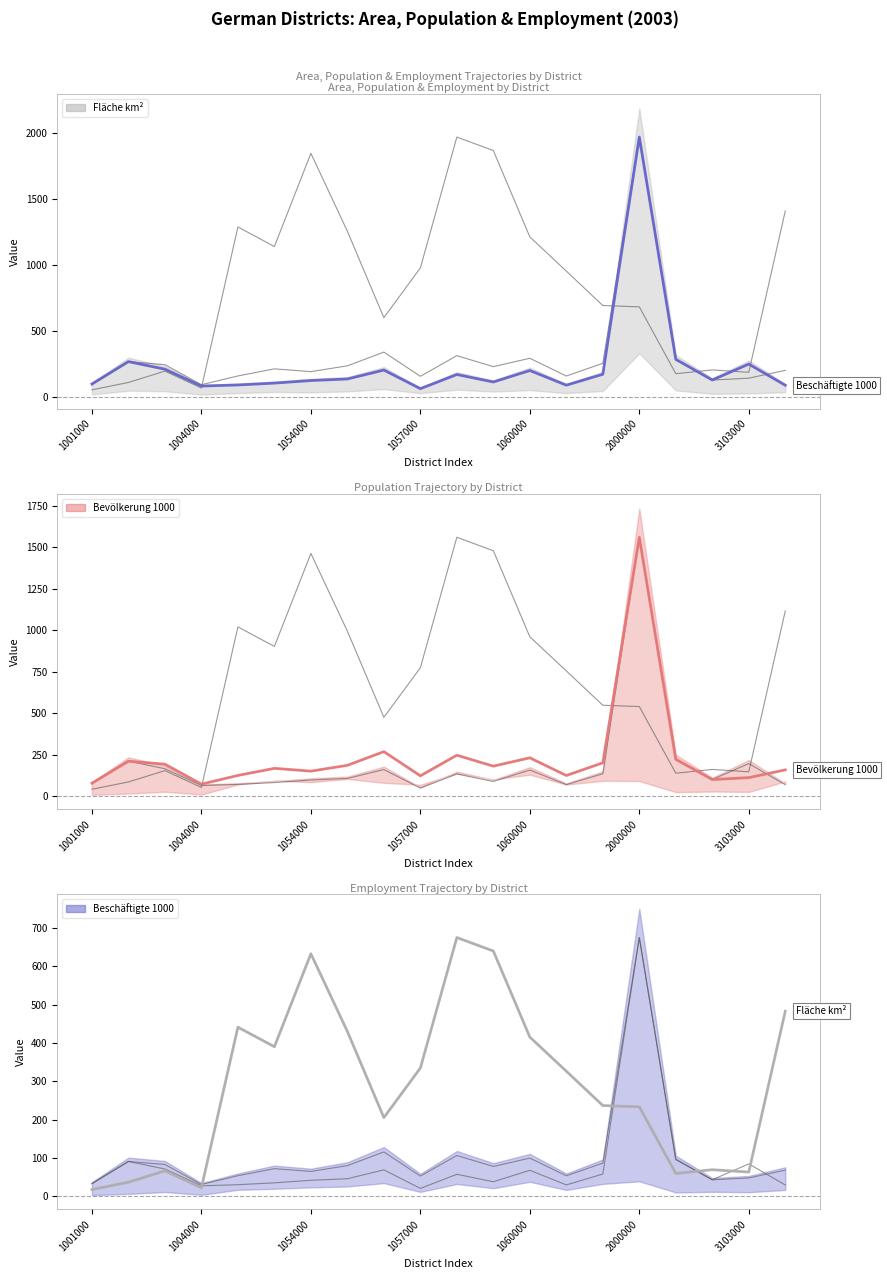

Which series has the largest total across all categories?

Fläche km²